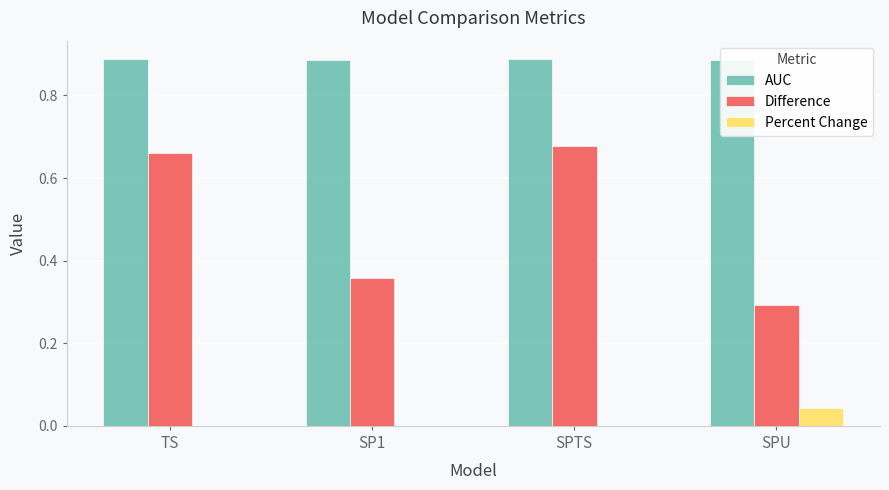

Does the chart contain stacked bars?

No